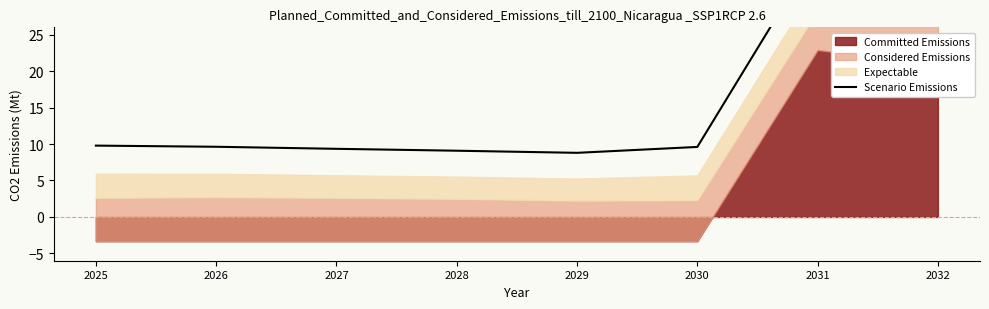

List the labels in order of value, largest first.

2031, 2032, 2025, 2026, 2030, 2027, 2028, 2029